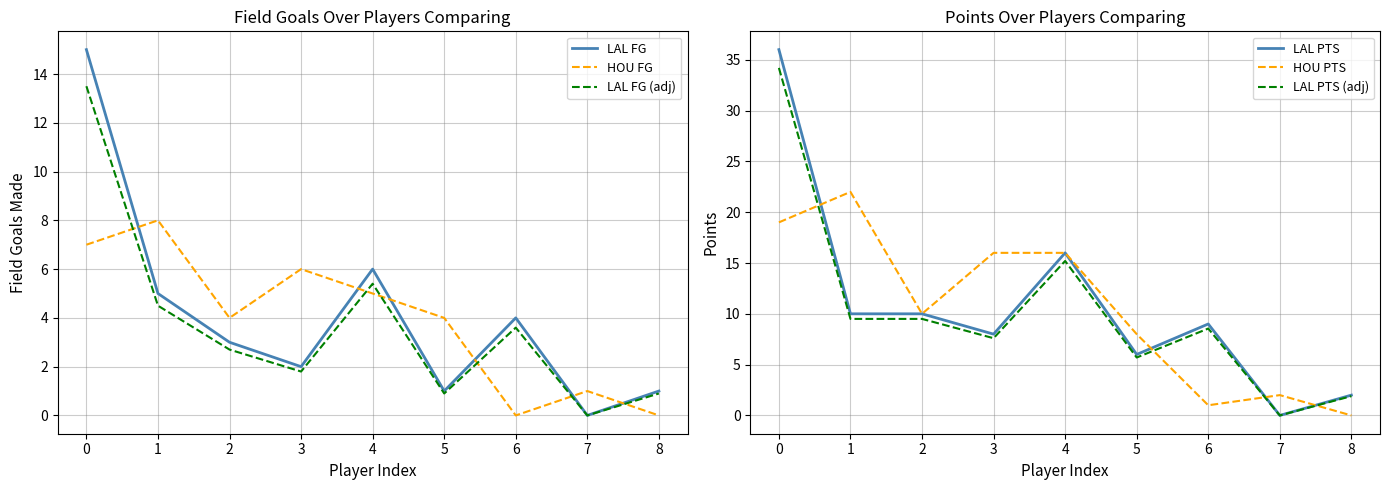

At 6, list the series in order from largest to smallest.

LAL PTS, LAL PTS (adj), LAL FG, LAL FG (adj), HOU PTS, HOU FG